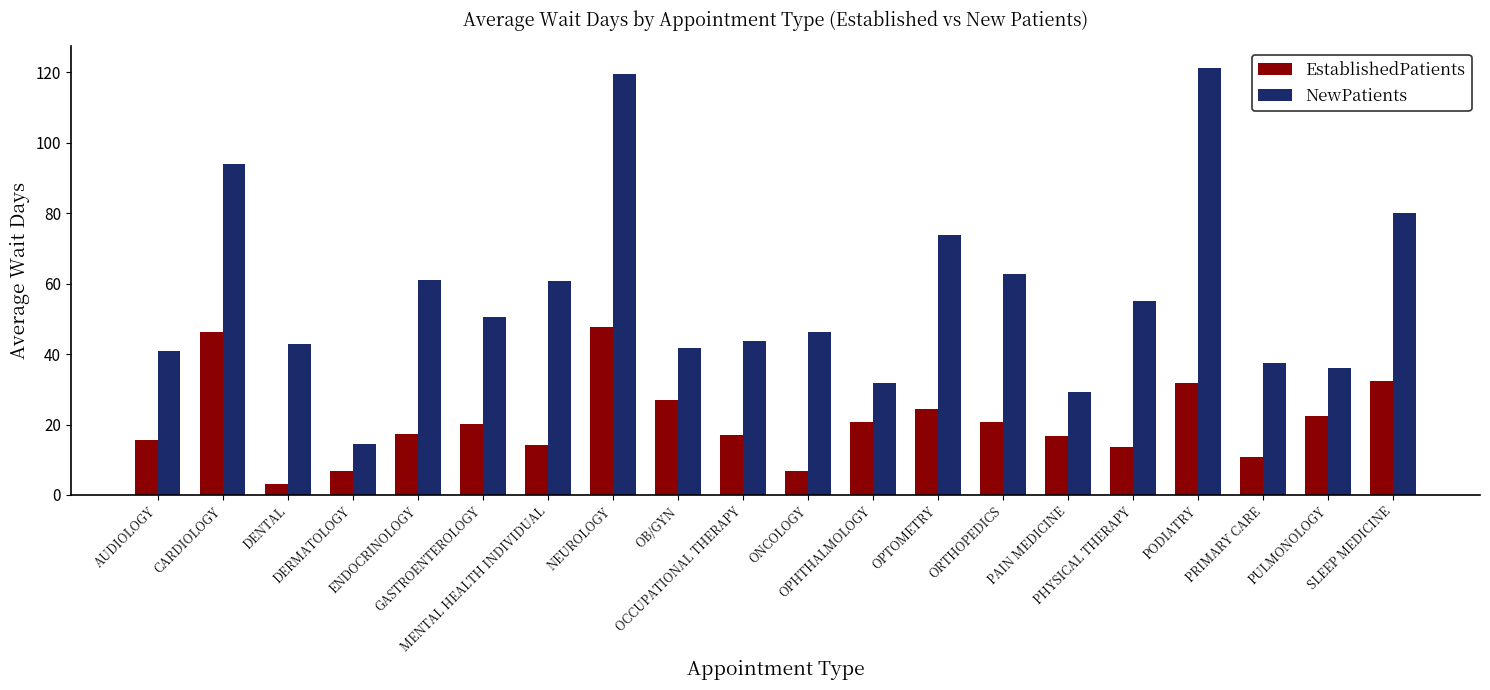

True or false: NewPatients has a value of 26.8 at ONCOLOGY.

False